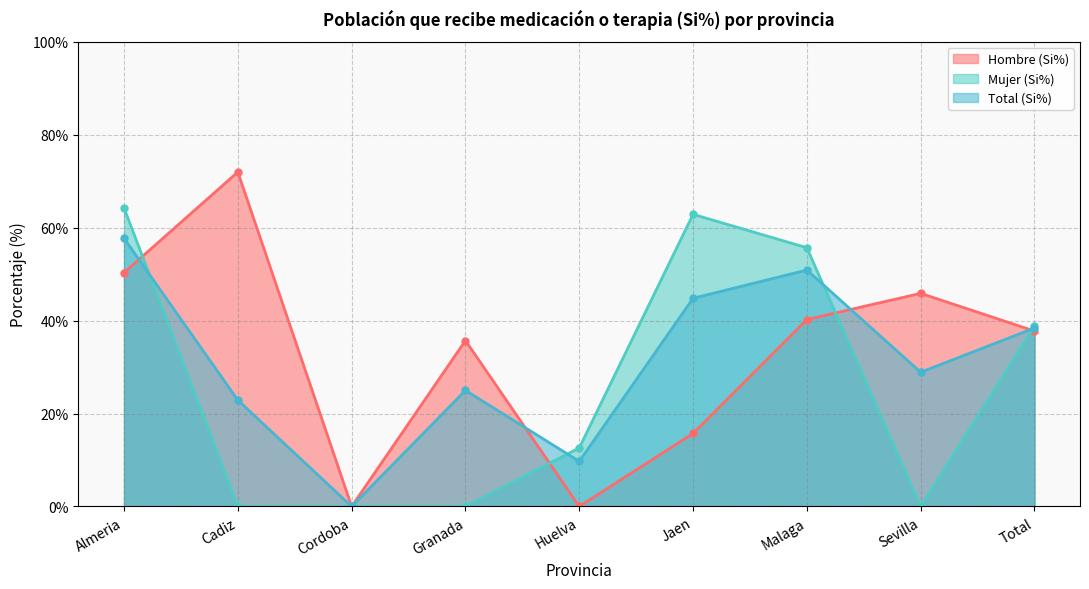

Rank the categories by Mujer (Si%) value from lowest to highest.

Cadiz, Cordoba, Granada, Sevilla, Huelva, Total, Malaga, Jaen, Almeria